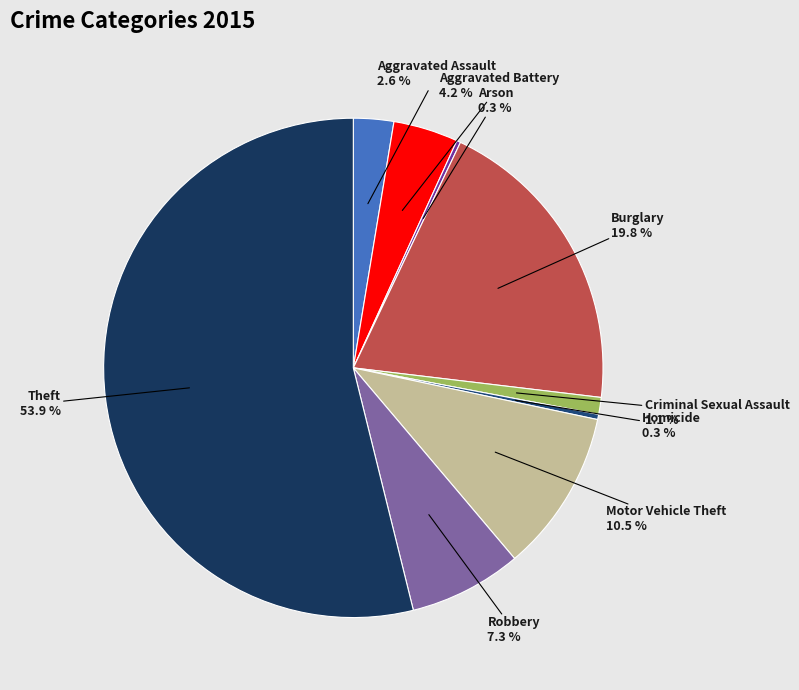

Which category has the biggest portion of the pie?

Theft